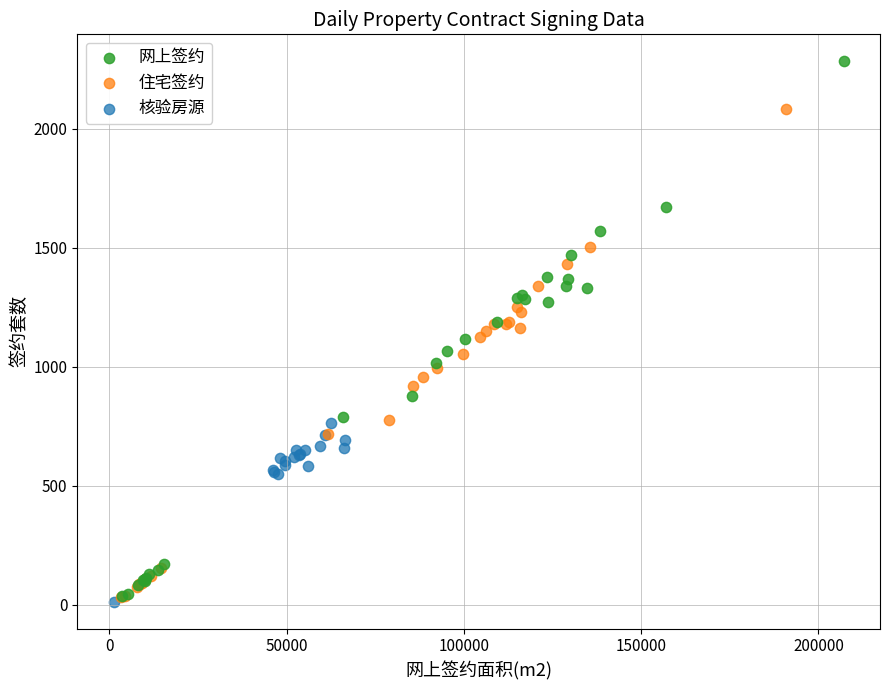

Which series has the widest spread of Y values?

网上签约